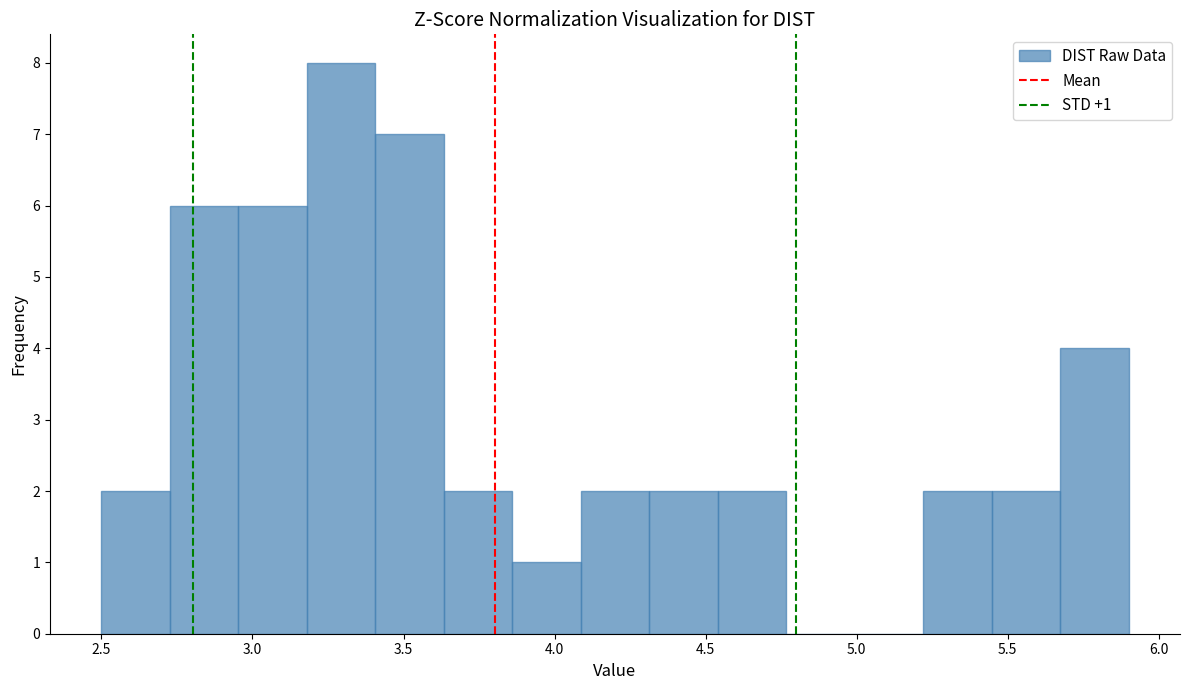

Over which range of the x-axis is the bar tallest?

3.20 to 3.40